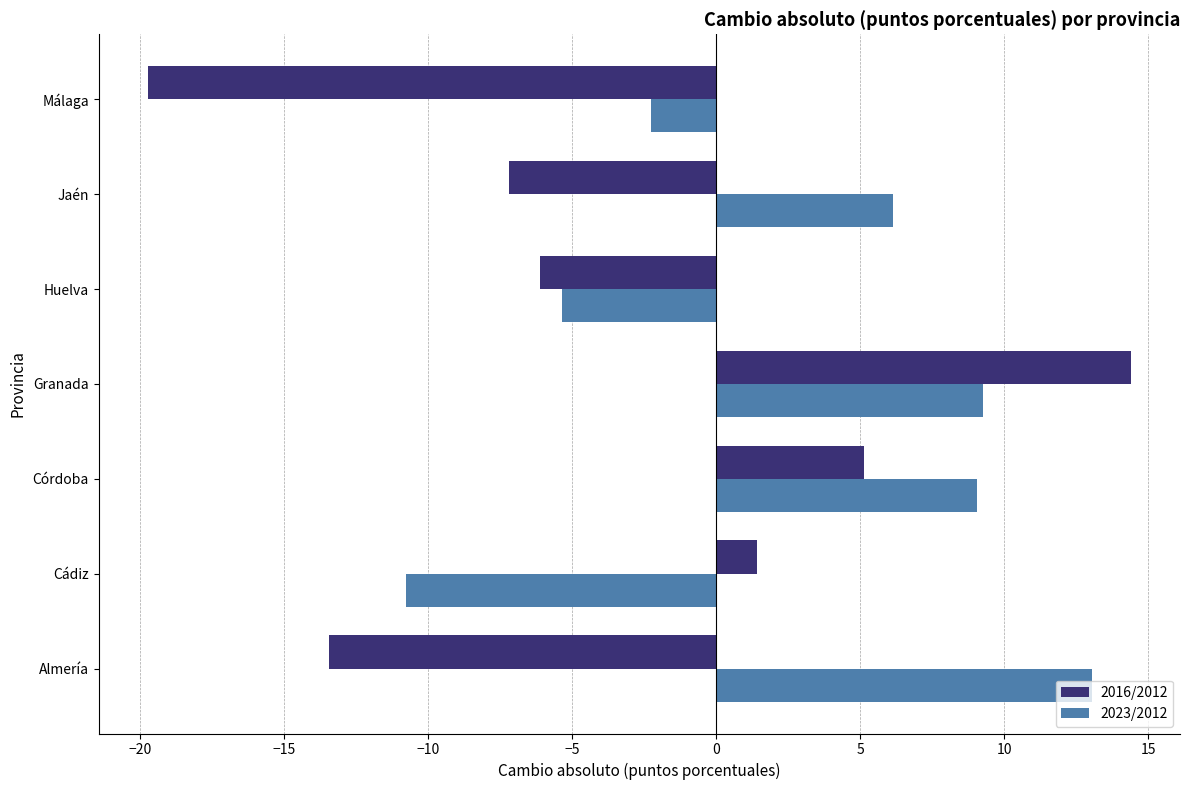

Where is 2023/2012 nearest to the value 1?

Málaga